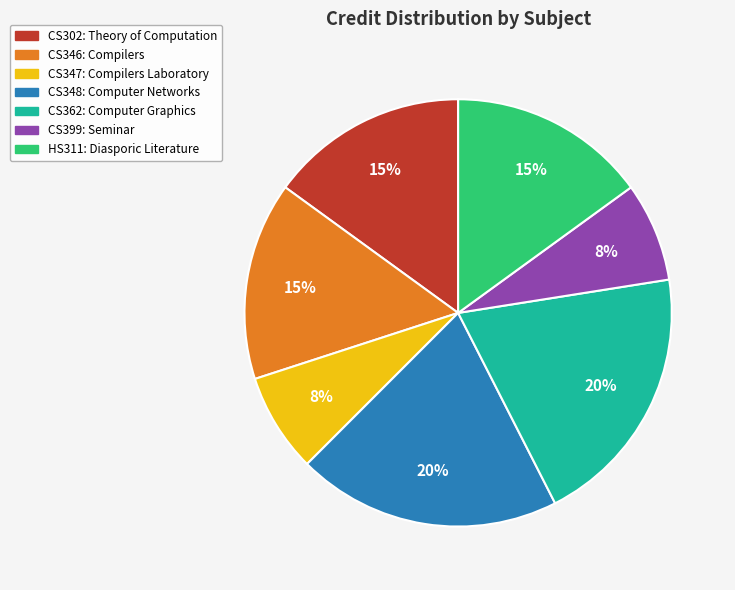

The HS311: Diasporic Literature slice represents 15% of the pie. True or false?

True